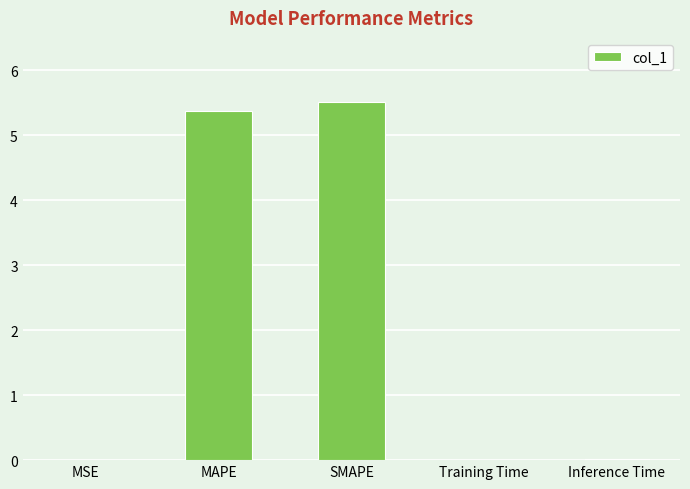

How many distinct data groups are displayed?

1